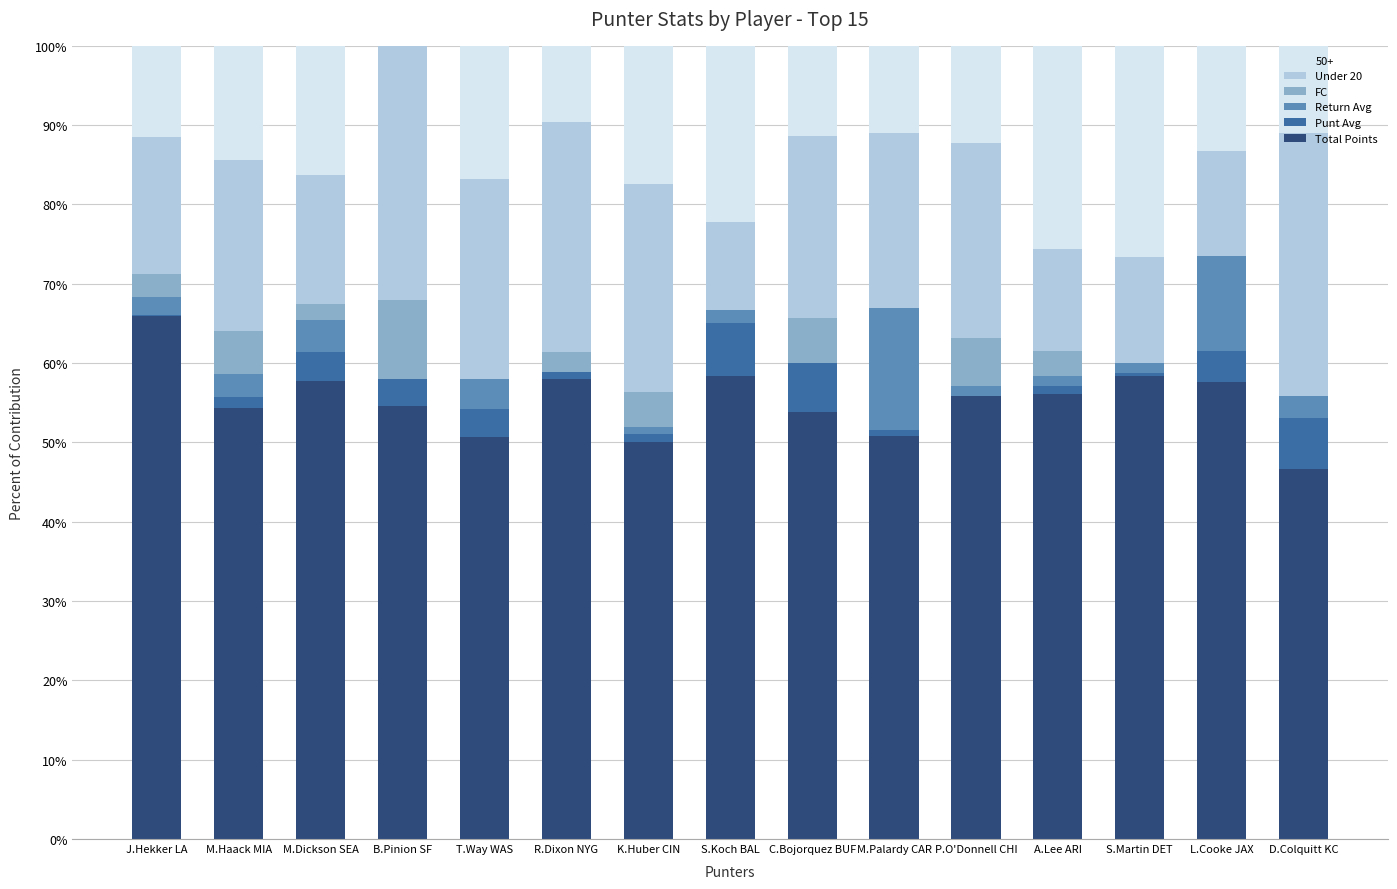

True or false: Total Points has a value of 30.7 at M.Palardy CAR.

False